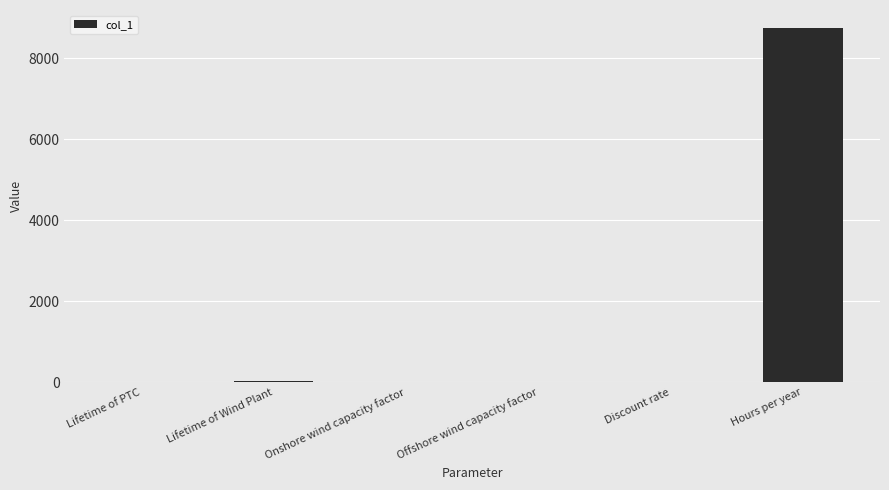

True or false: the data shows 0.0 at Discount rate.

True